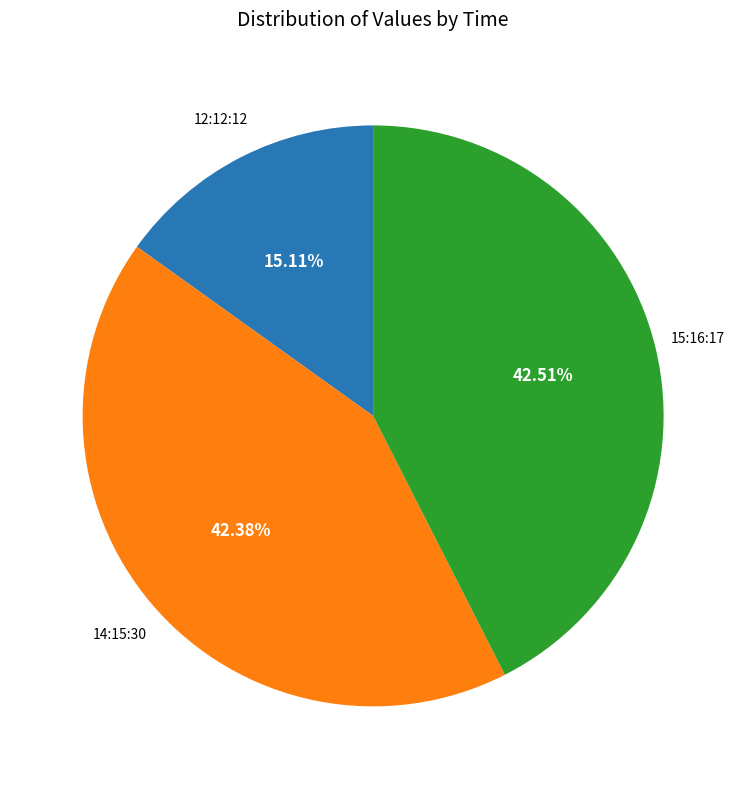

How many segments does this pie chart have?

3